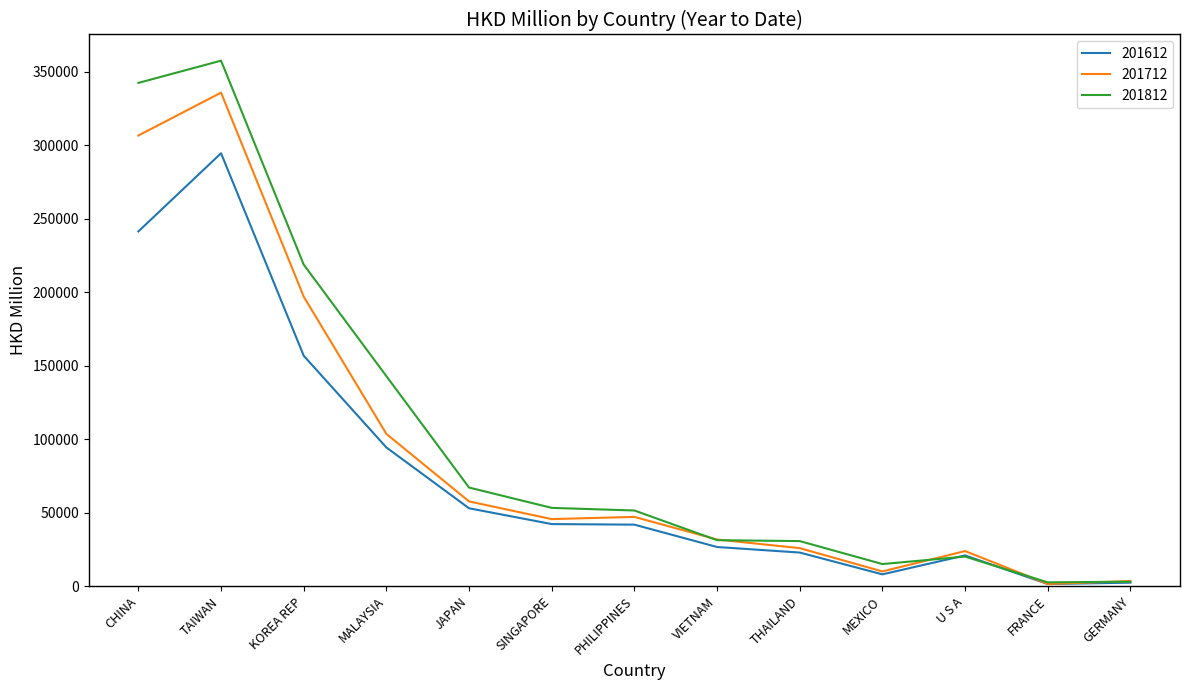

What is the difference between the second highest and second lowest values in the 201612 series?

238950.9